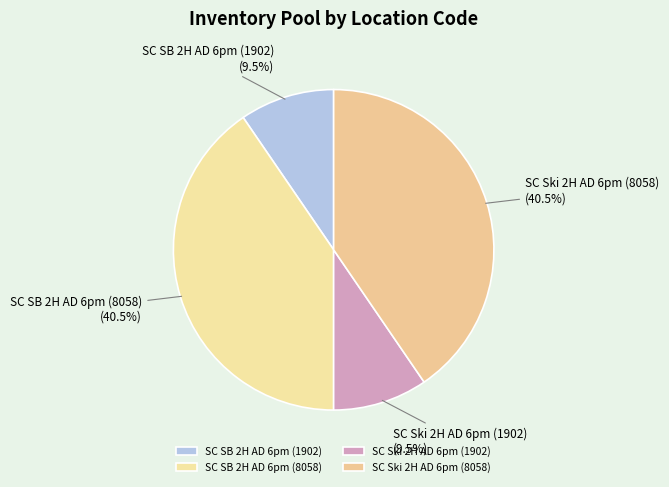

Do SC SB 2H AD 6pm (1902) and SC Ski 2H AD 6pm (1902) together represent more than half of the pie?

No